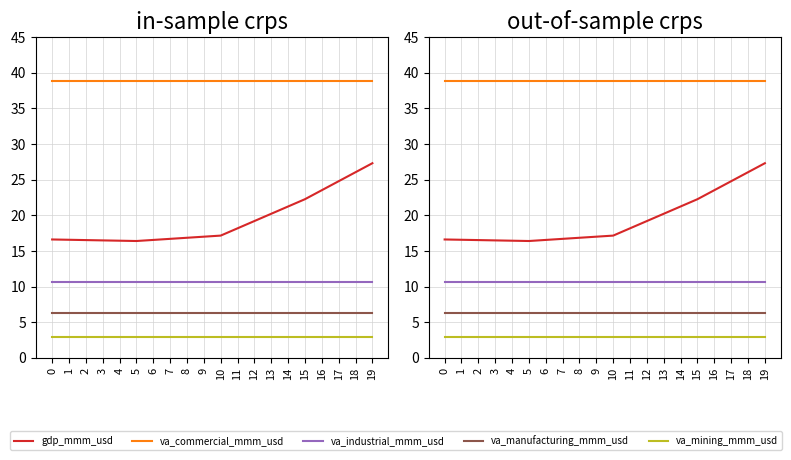

Rank the series at 14 from lowest to highest value.

va_mining_mmm_usd, va_manufacturing_mmm_usd, va_industrial_mmm_usd, gdp_mmm_usd, va_commercial_mmm_usd